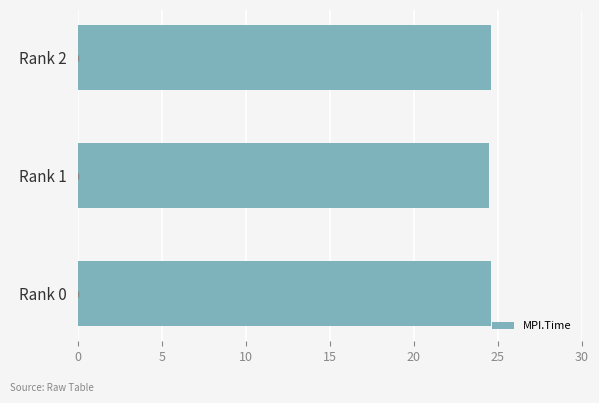

The chart shows a value of 35.0 at Rank 2. True or false?

False